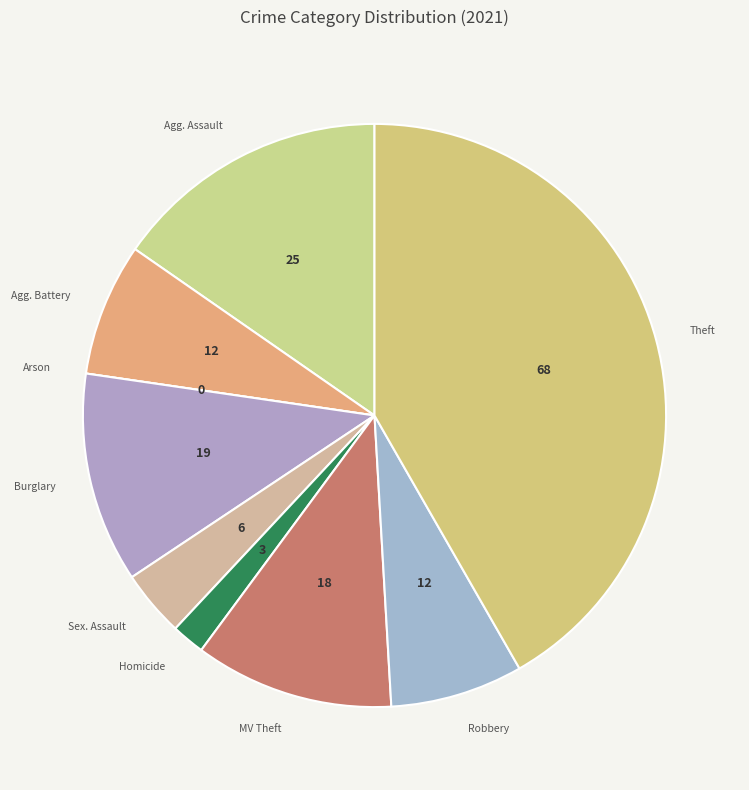

To the nearest percent, what is the difference between the largest and smallest slice percentages?

42%